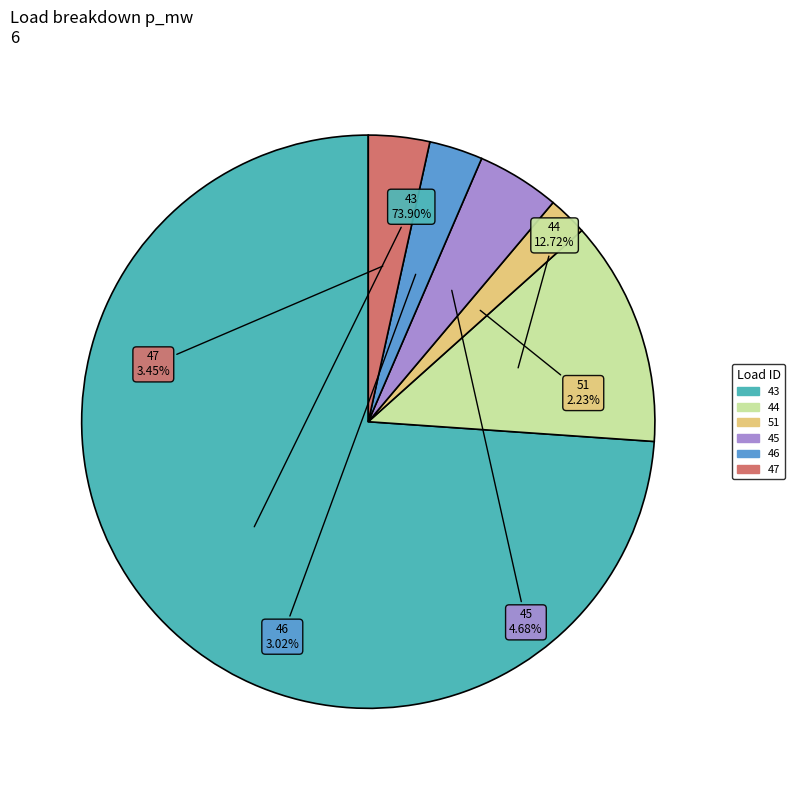

Is there a majority slice in this chart?

Yes